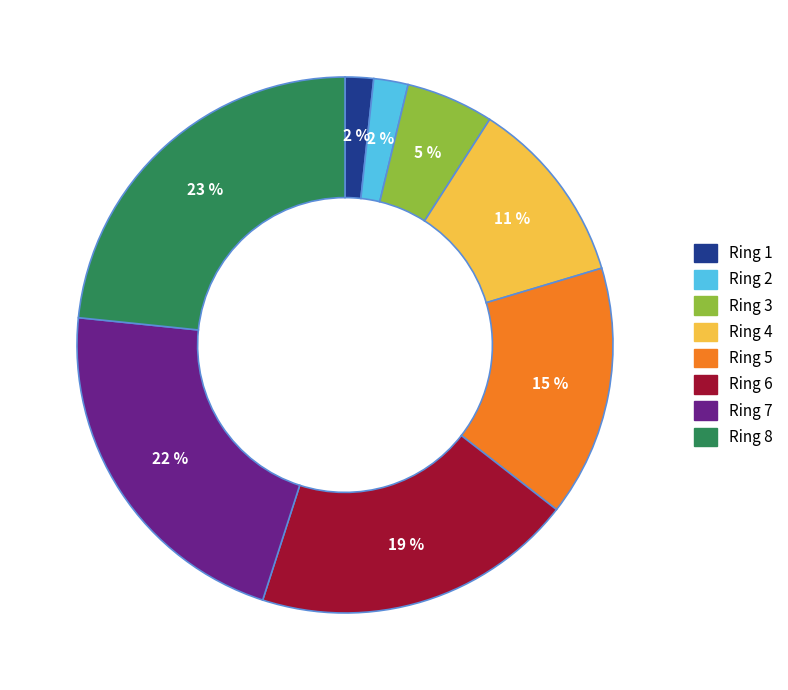

To the nearest percent, what is the average slice percentage?

12%